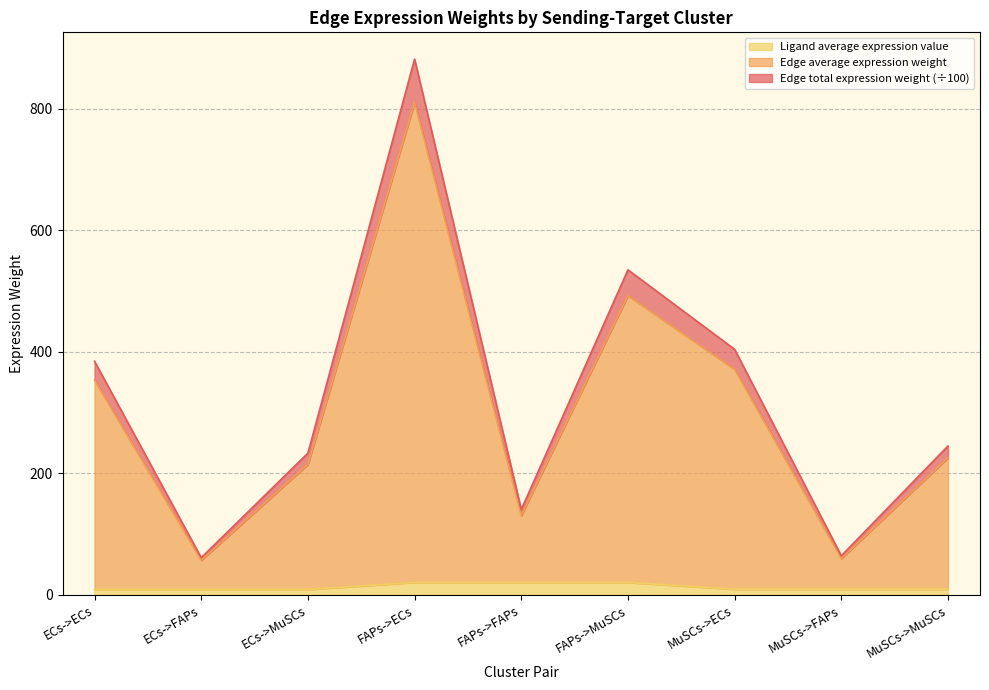

What position from the left is MuSCs->MuSCs?

9